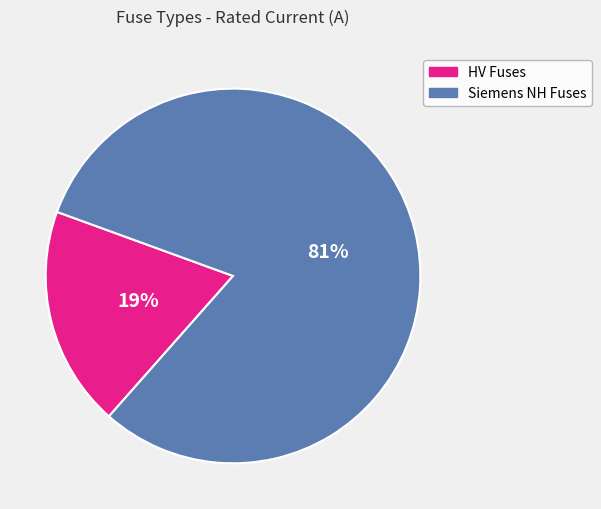

To the nearest percent, what portion does HV Fuses represent?

19%